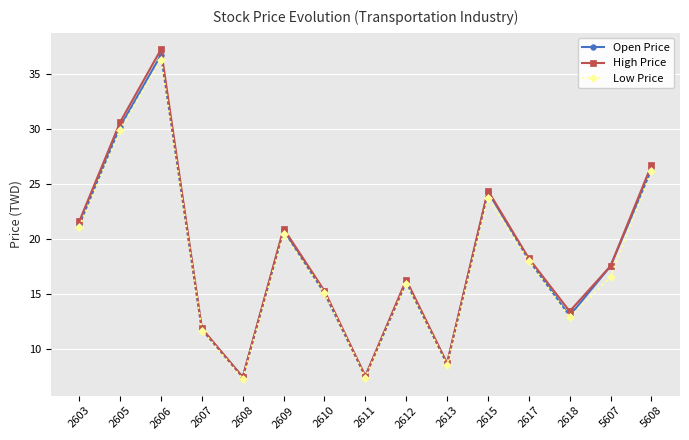

The Low Price series shows 7.3 at 2608. True or false?

True